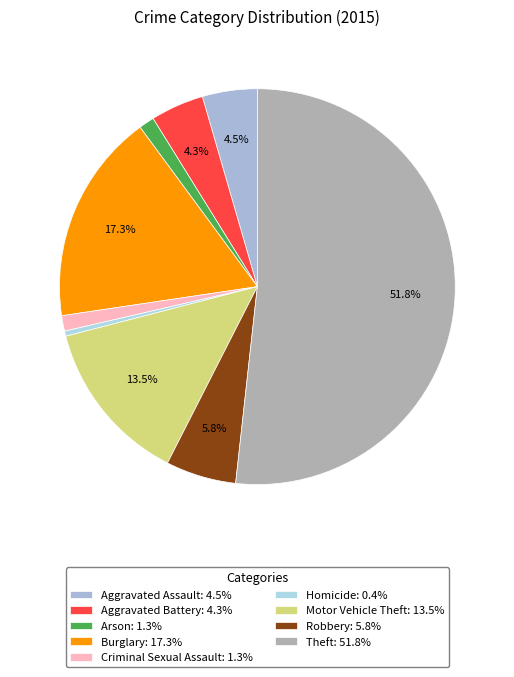

What percentage is the Criminal Sexual Assault slice, to the nearest percent?

1%